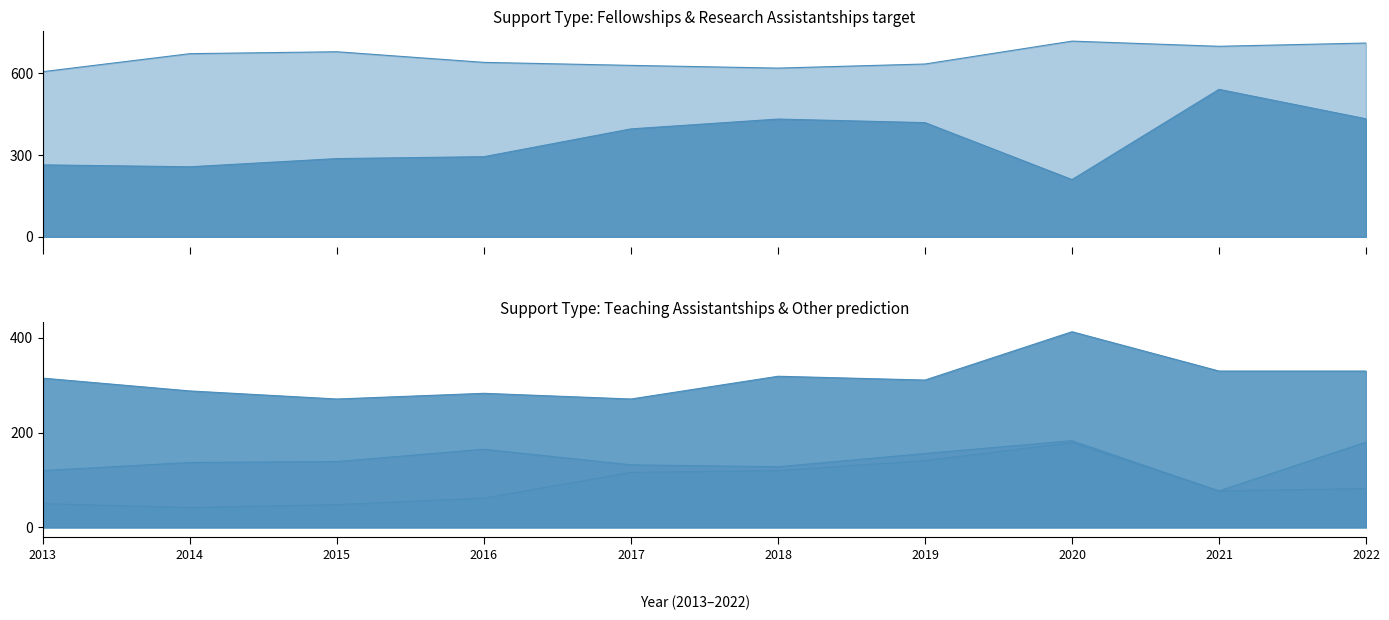

Which label corresponds to the largest value in the chart?

2020